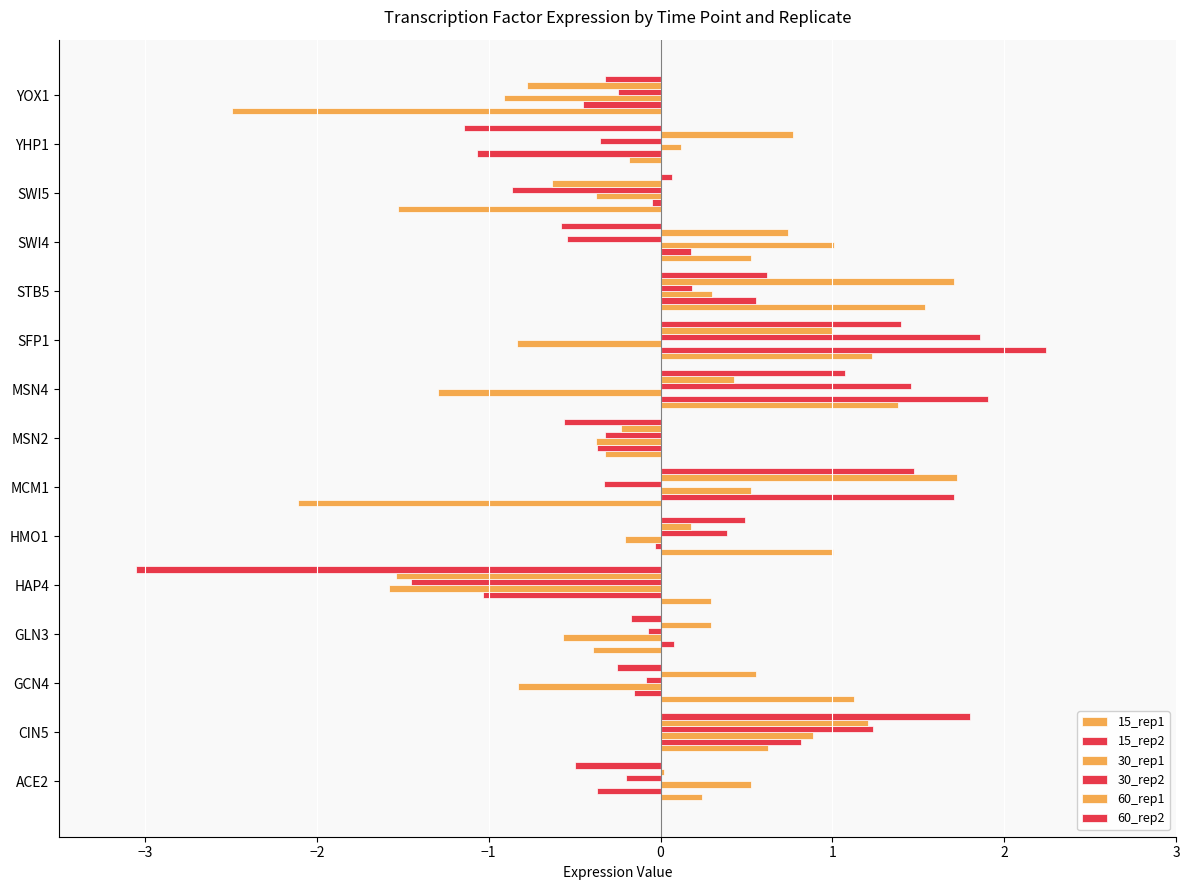

How many positive values does the 30_rep1 series have?

6